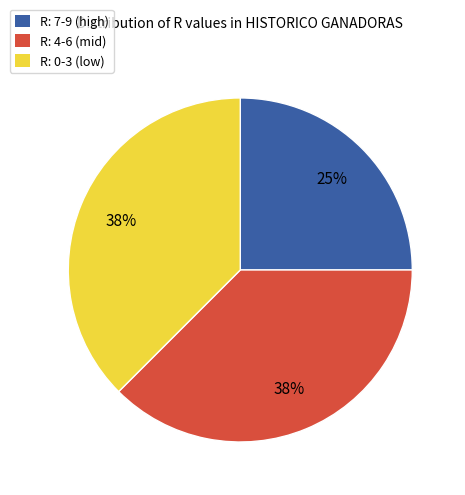

Approximately how many times larger is the value at R: 7-9 (high) compared to R: 0-3 (low)?

0.7